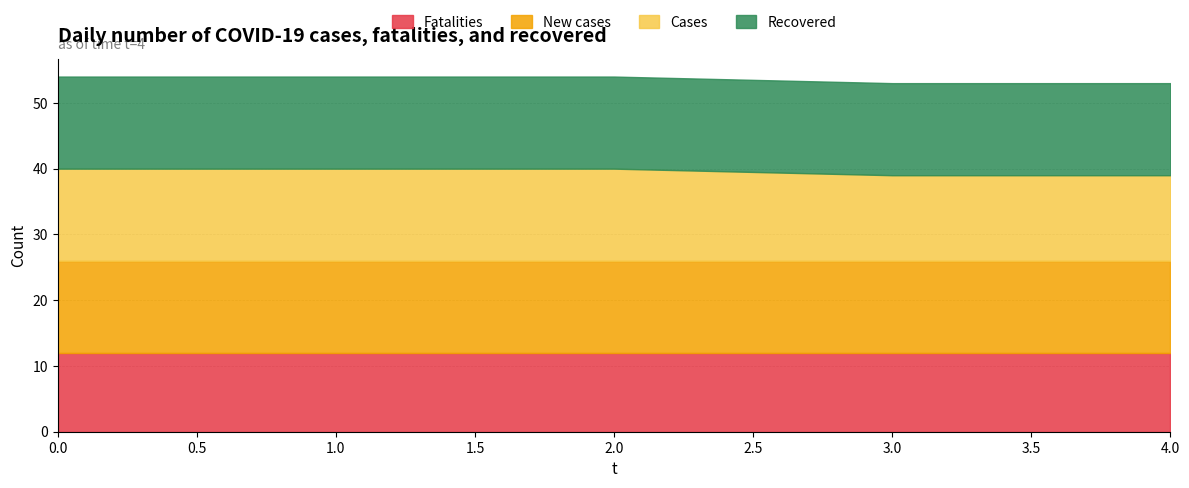

The 2 series shows 14 at 2. True or false?

True